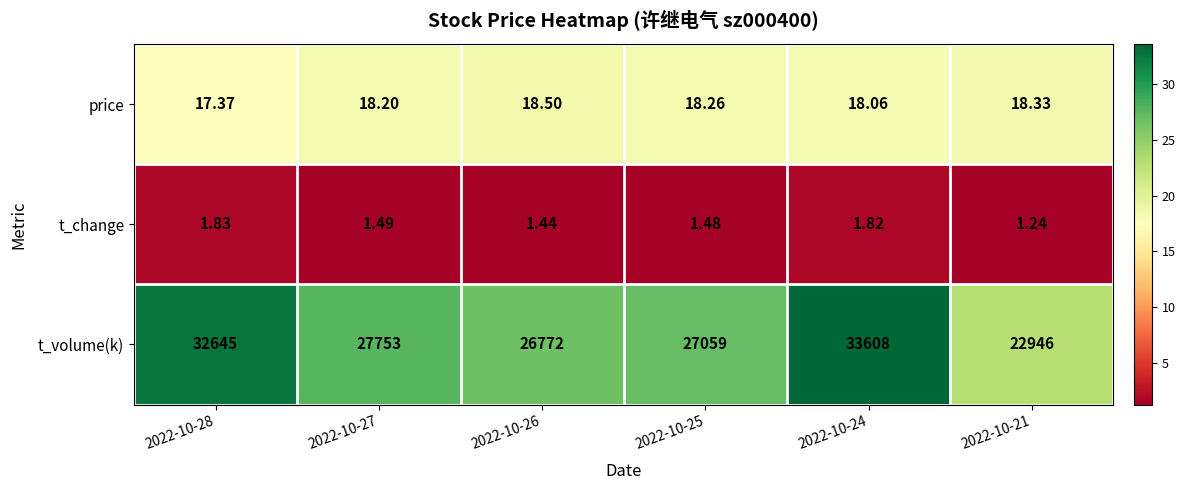

Between 2022-10-26 and 2022-10-21, which series saw the biggest shift?

t_volume(k)